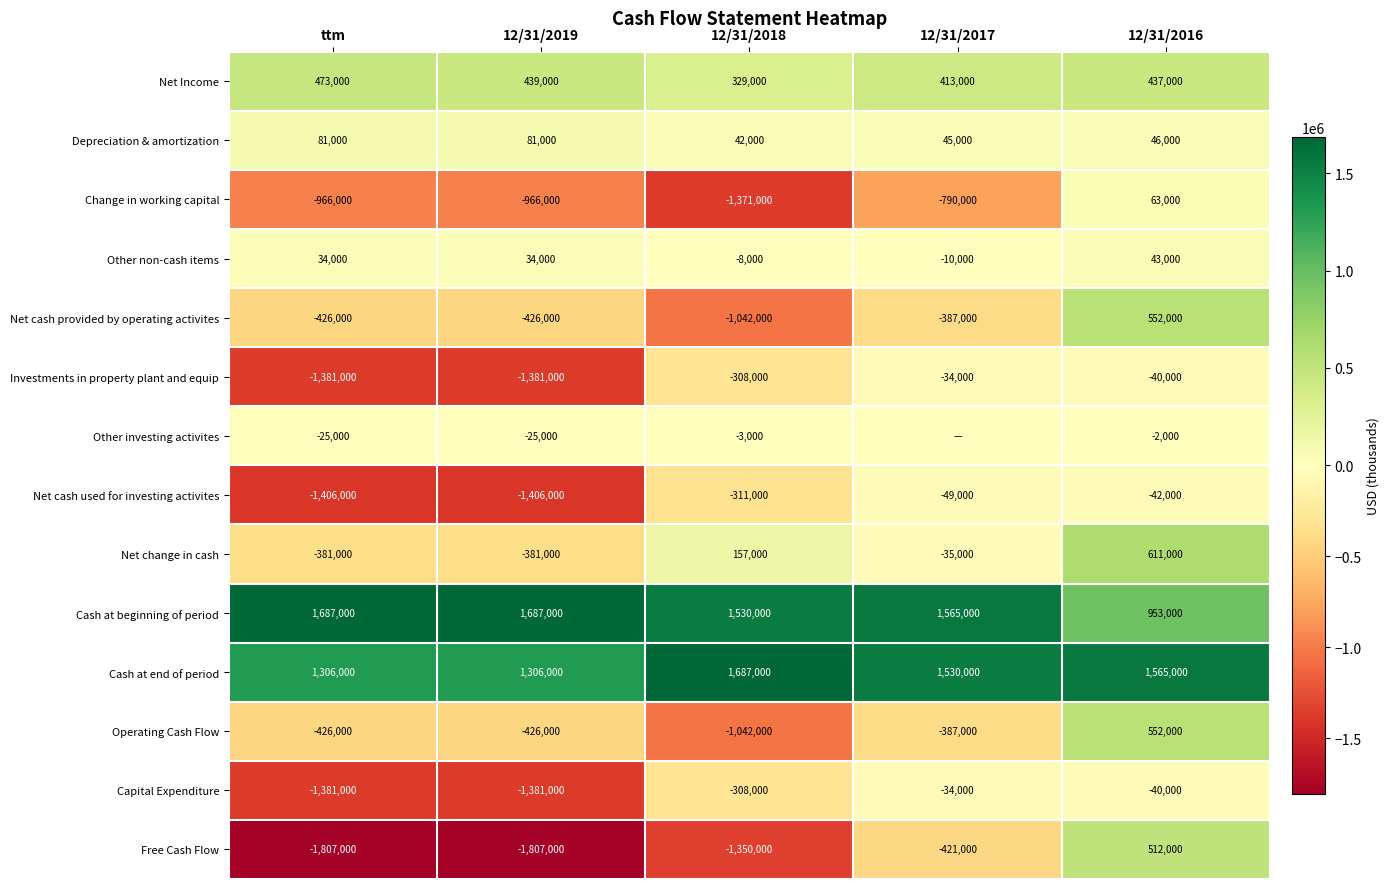

Which series changed the most between ttm and 12/31/2018?

Net cash used for investing activites